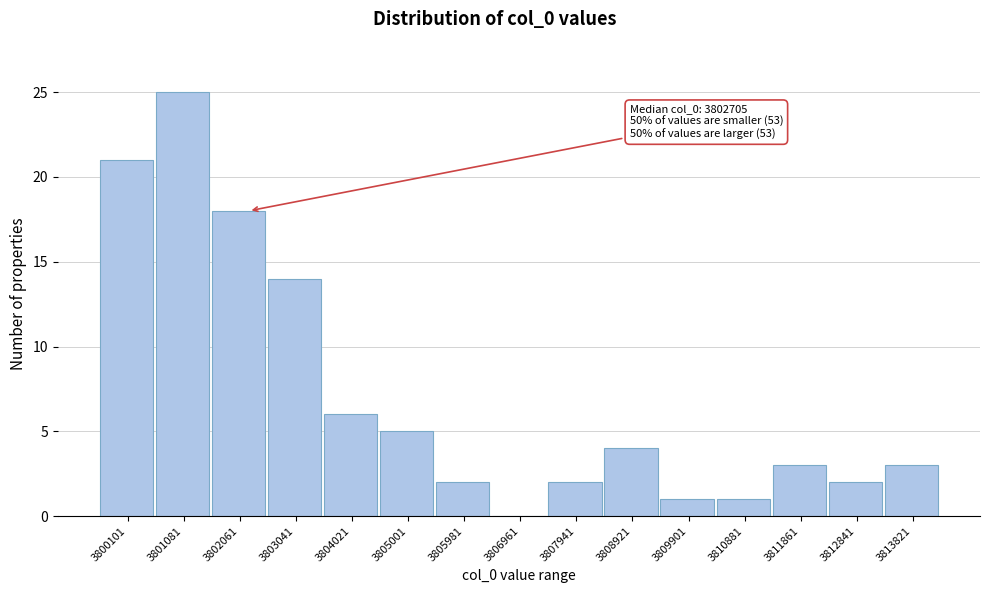

Reading right to left, transcribe all the data shown in this chart.

3813821=3	3812841=2	3811861=3	3810881=1	3809901=1	3808921=4	3807941=2	3806961=0	3805981=2	3805001=5	3804021=6	3803041=14	3802061=18	3801081=25	3800101=21